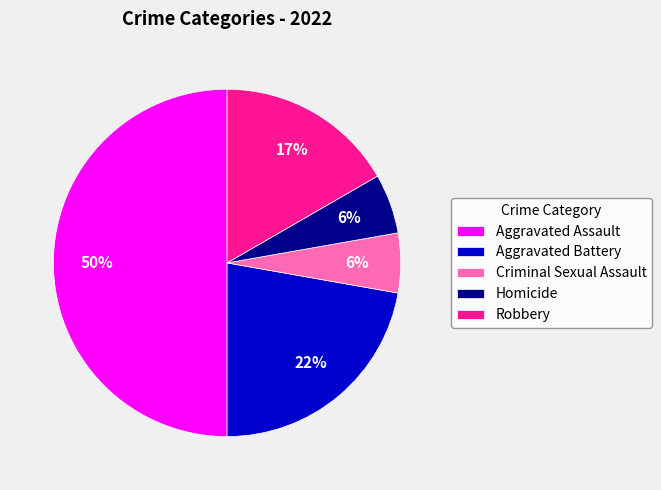

Count the number of slices in the pie.

5